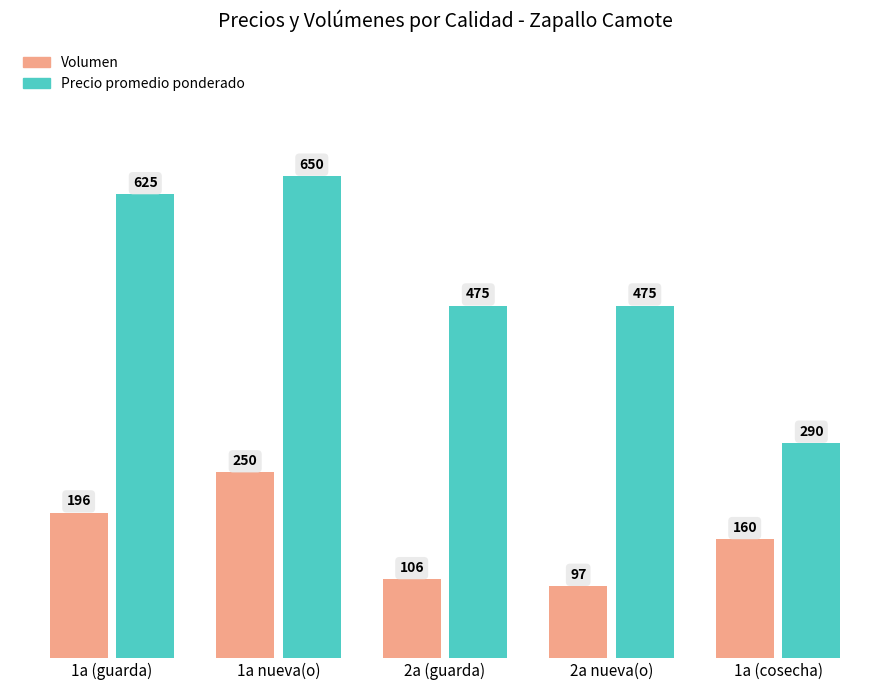

What is the maximum value shown in the chart?

650